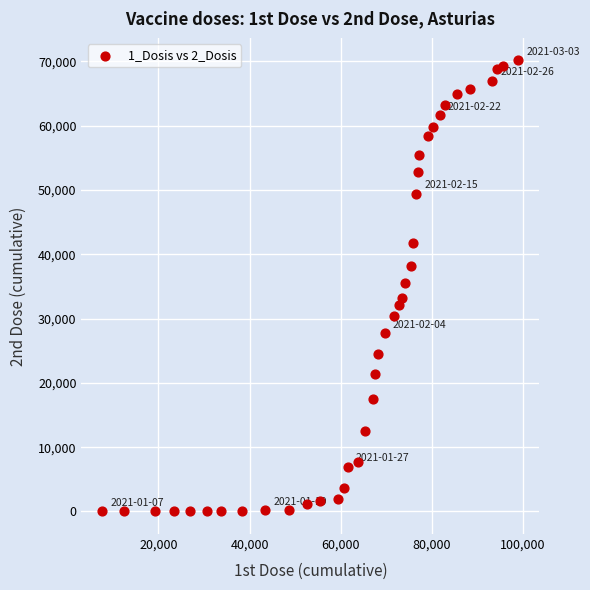

What is the range of X values (max minus min)?

91368